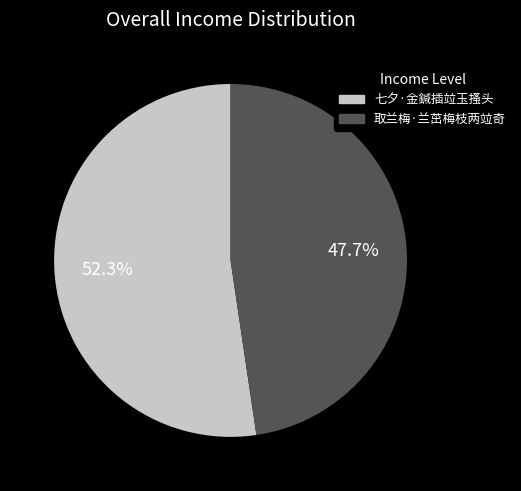

What percentage is the 七夕·金鍼插竝玉搔头 slice, to the nearest percent?

52%